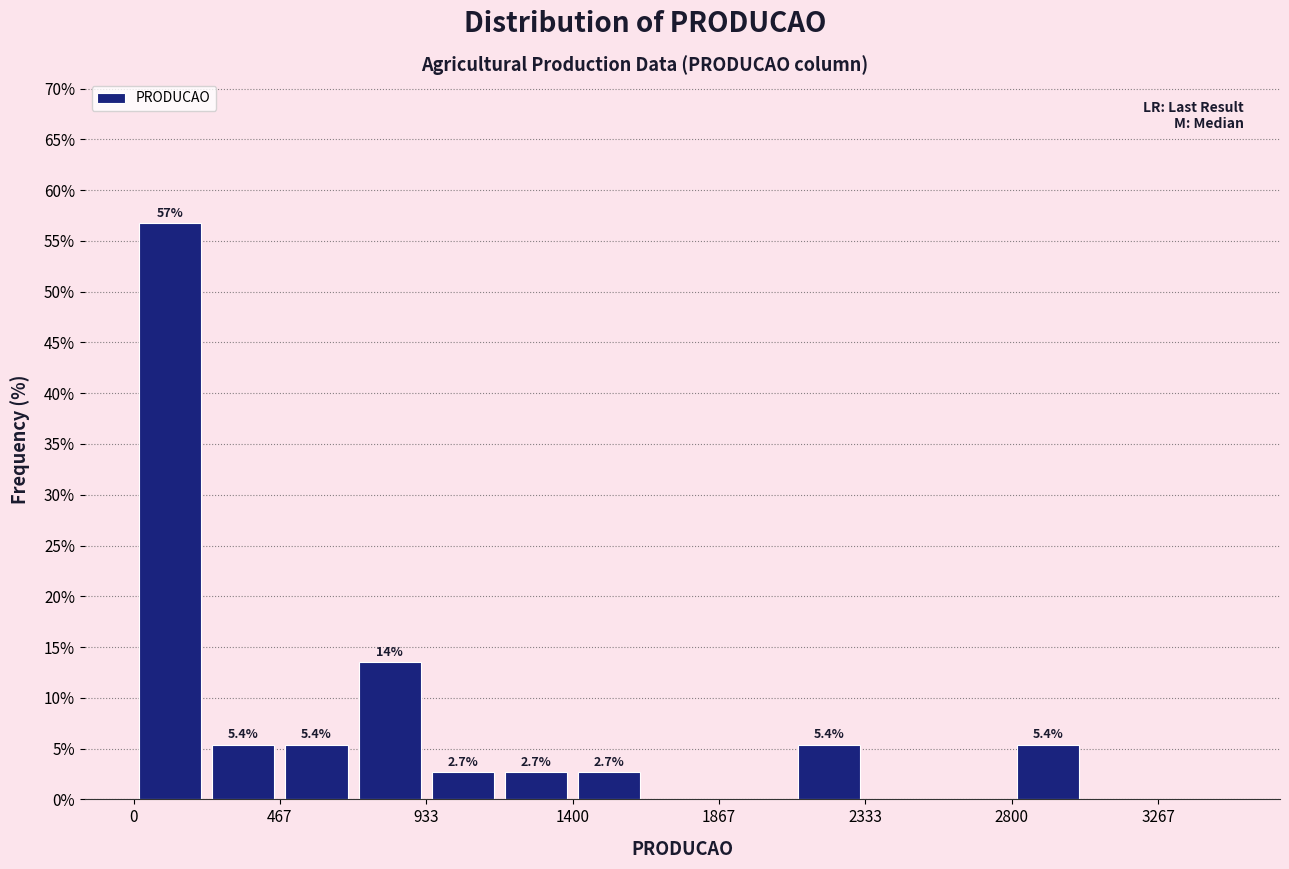

Which range on the x-axis has the tallest bar?

0 to 250